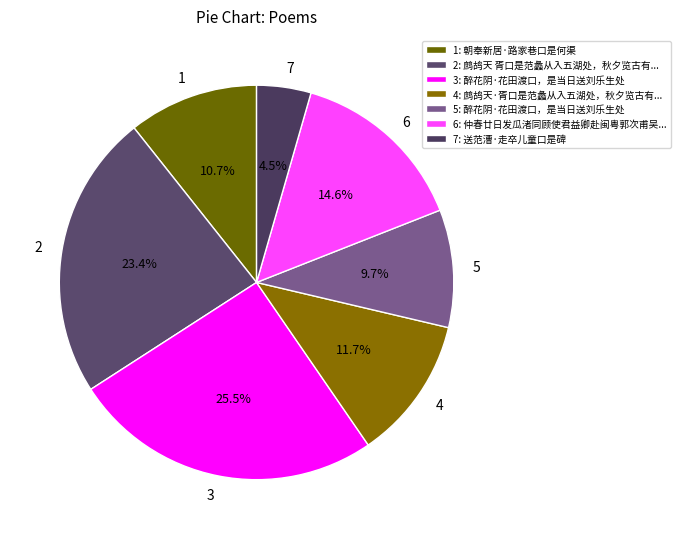

What portion of the pie excludes 2?

76.6%